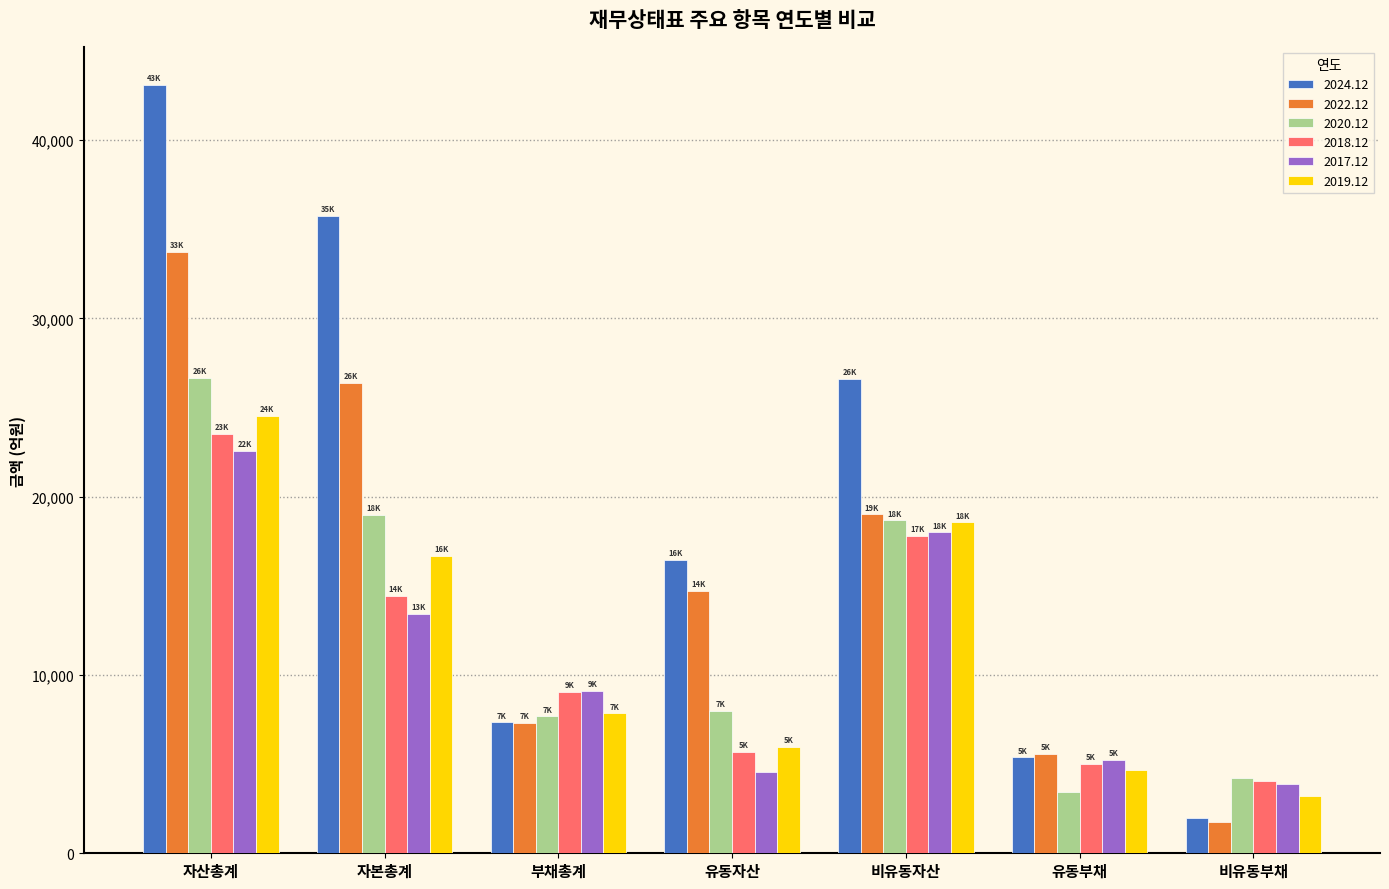

At how many categories does at least one series exceed 34607?

2